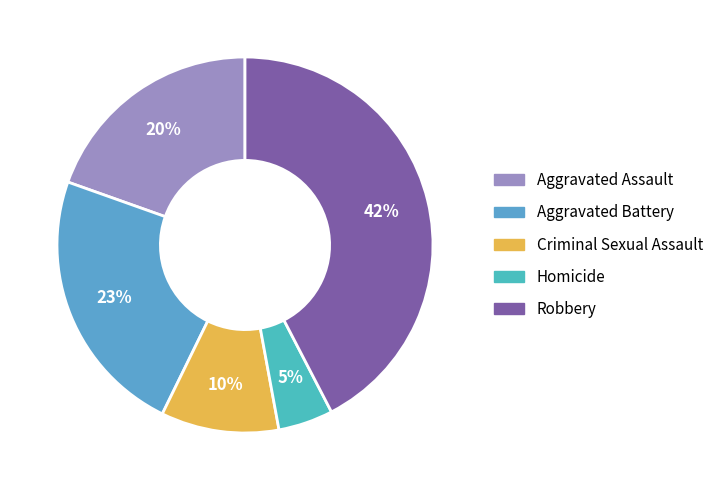

What is the smallest slice in the pie chart?

Homicide